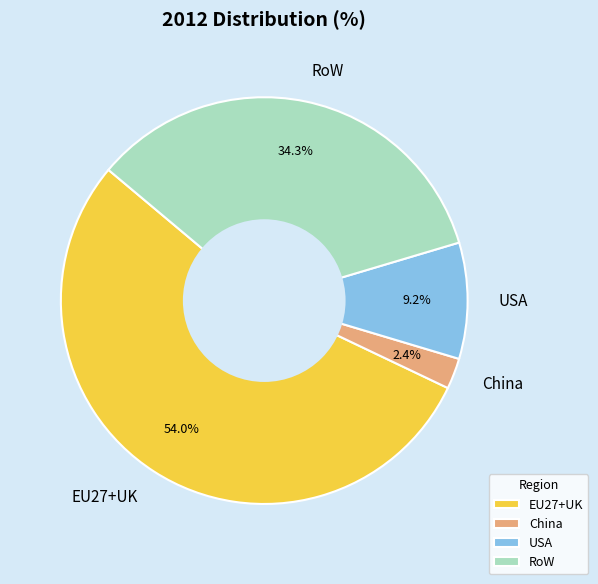

Approximately how many times larger is the value at EU27+UK compared to USA?

5.9